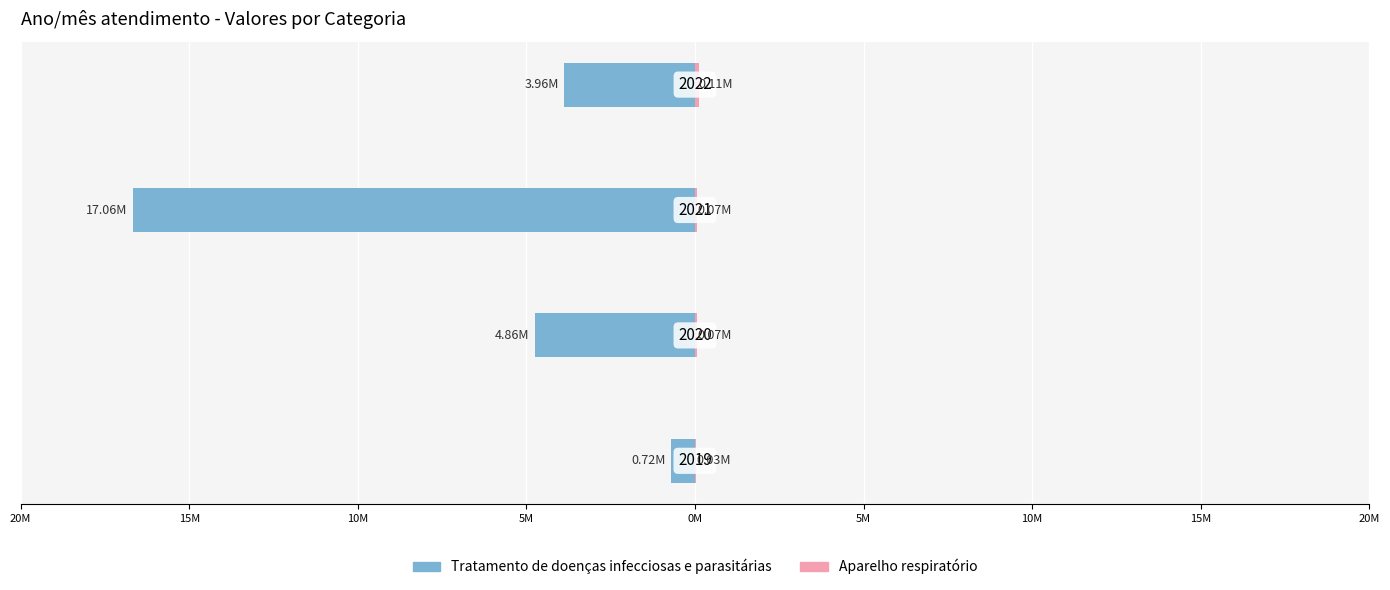

How many bars are there in total?

8